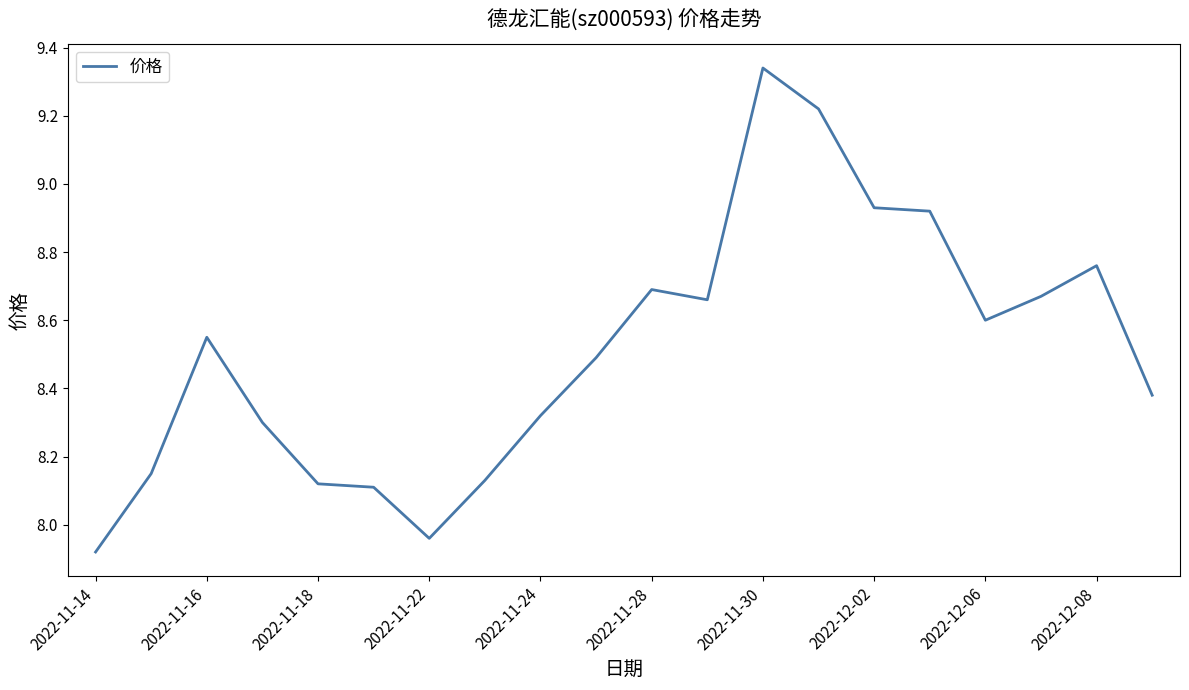

At which label is the value closest to 8?

2022-11-22